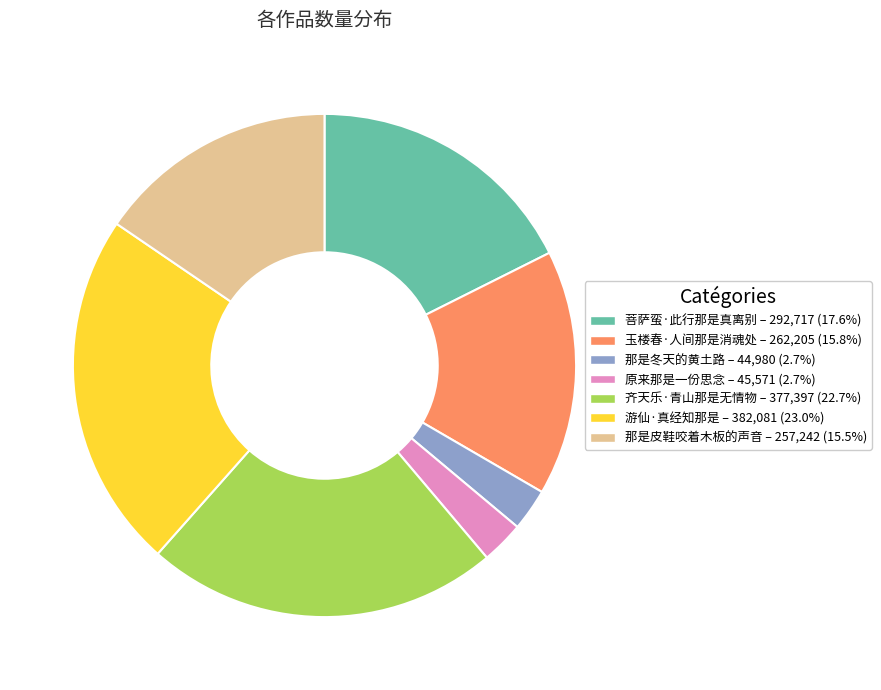

Is the sum of 那是皮鞋咬着木板的声音 – 257,242 (15.5%) and 齐天乐·青山那是无情物 – 377,397 (22.7%) greater than half?

No